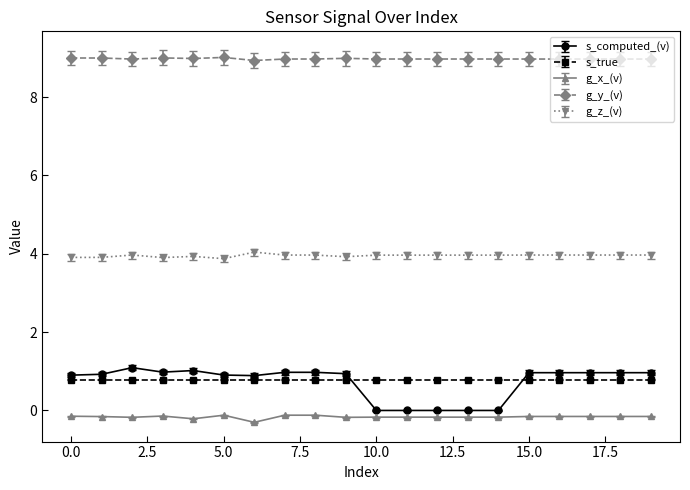

True or false: g_x_(v) and s_true cross at least once.

False